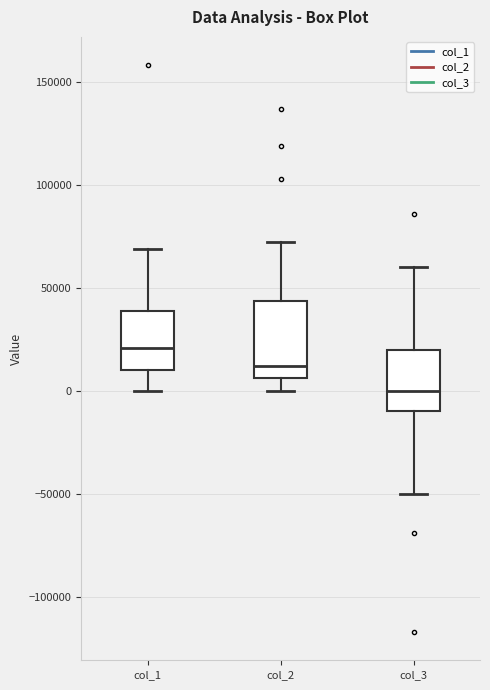

Reading left to right, read every box against the y-axis: the position of its median line, the range the box covers, and the ends of its whiskers. The values are not printed on the chart, so give them approximately, as read against the axis.

col_1: median 20000, box 10000 to 40000, whiskers 0 to 70000
col_2: median 10000, box 5000 to 45000, whiskers 0 to 70000
col_3: median 0, box -10000 to 20000, whiskers -50000 to 60000